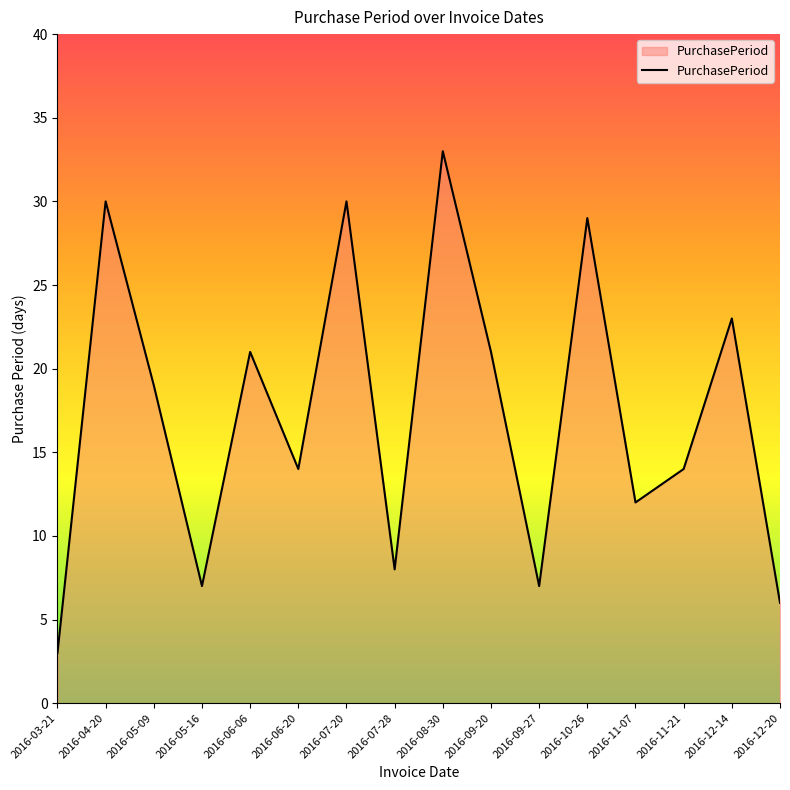

What position from the left is 2016-12-14?

15